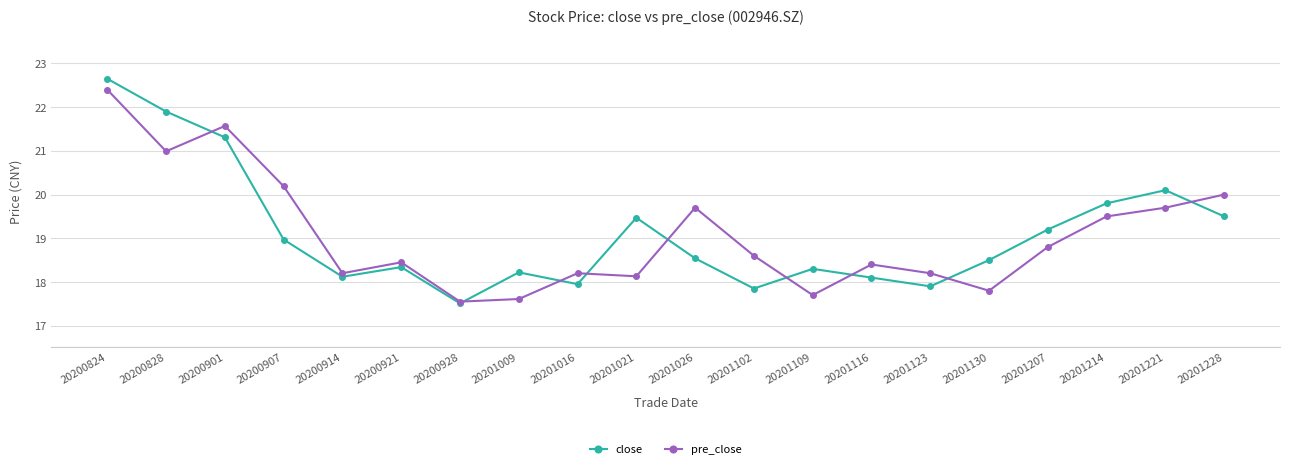

Which series ends up on top after the final intersection of pre_close and close?

pre_close